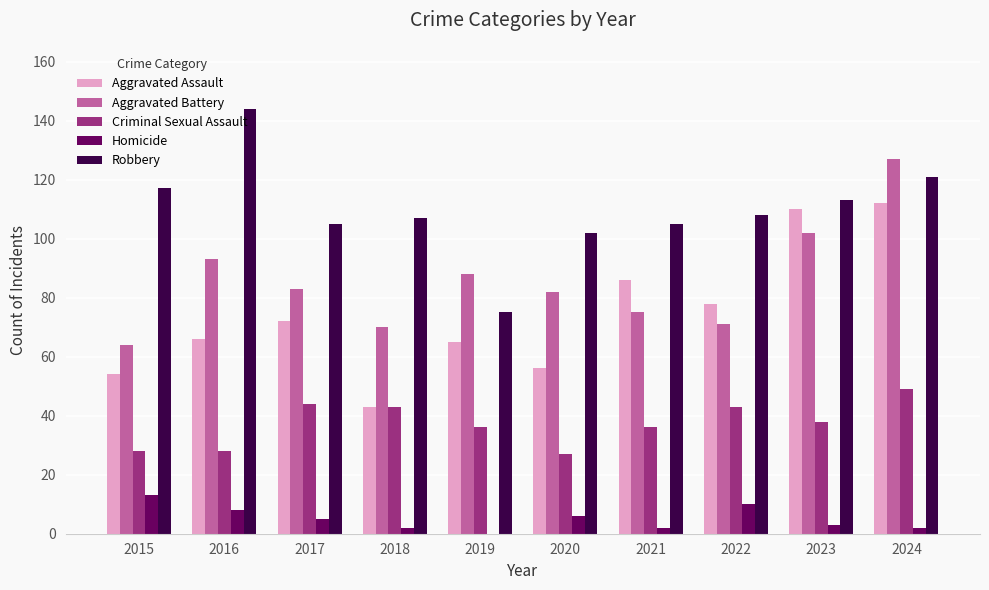

Does the chart contain stacked bars?

No